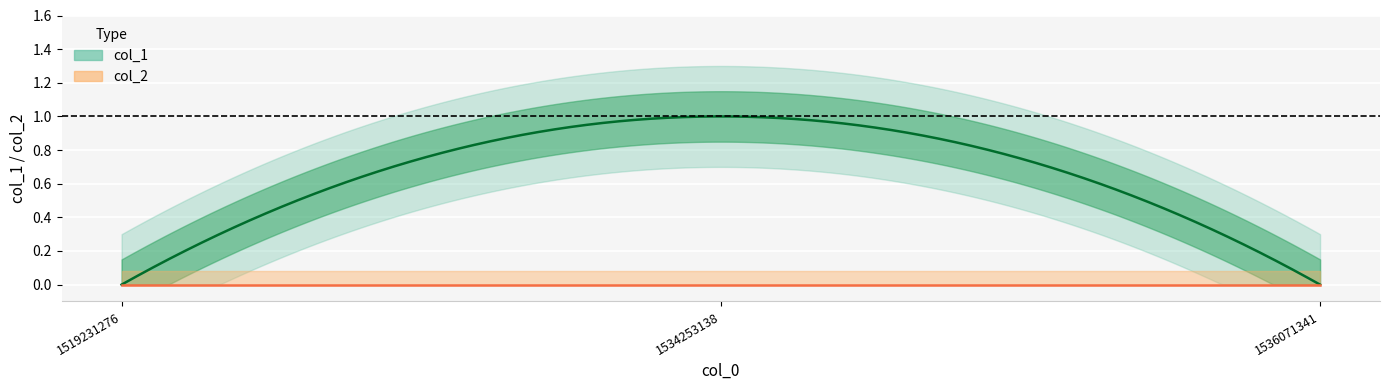

True or false: col_1 has a value of 1 at 1519231276.

False